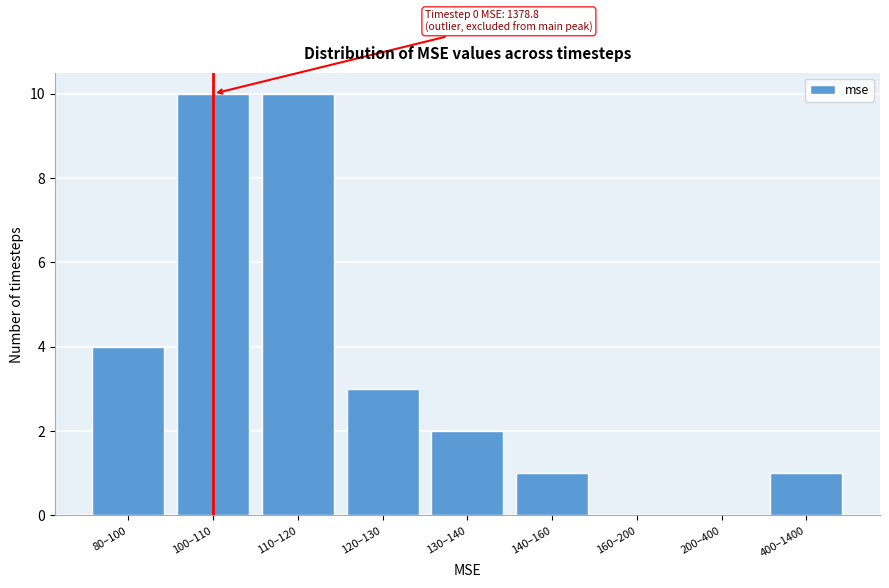

Reading left to right, what are all the values shown in this chart?

80–100=4	100–110=10	110–120=10	120–130=3	130–140=2	140–160=1	160–200=0	200–400=0	400–1400=1